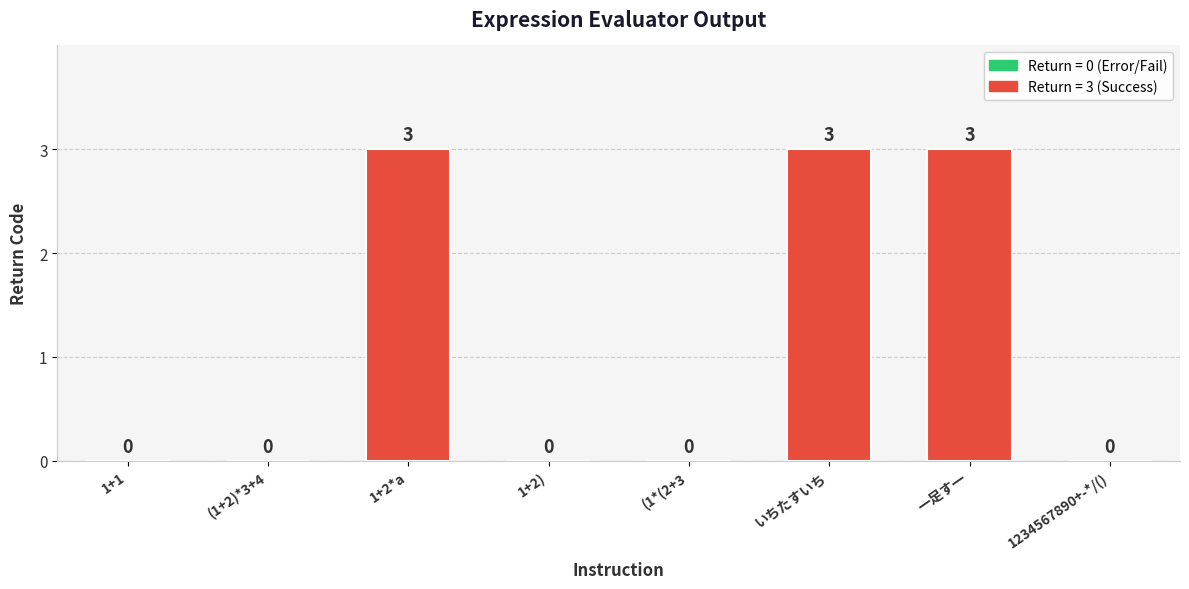

Which has a higher value, 1+2*a or (1+2)*3+4?

1+2*a